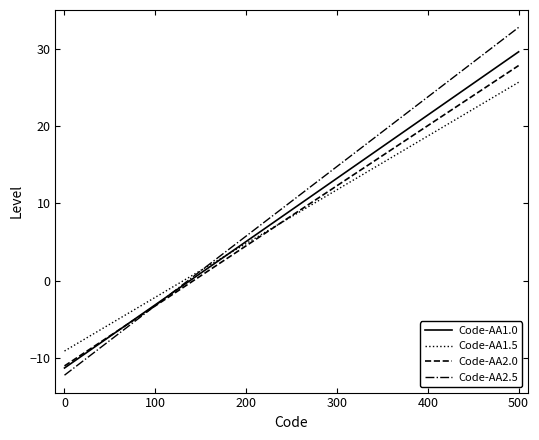

What is the maximum value for Code-AA1.0?

29.7